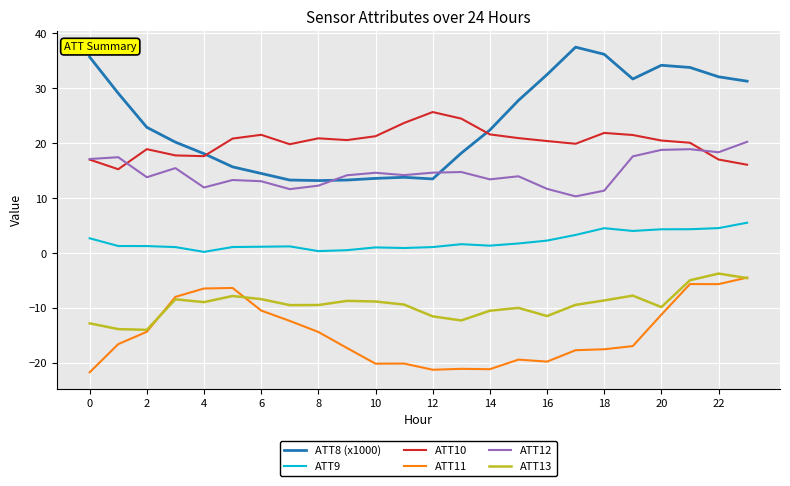

Which series has the largest total across all categories?

ATT8 (x1000)